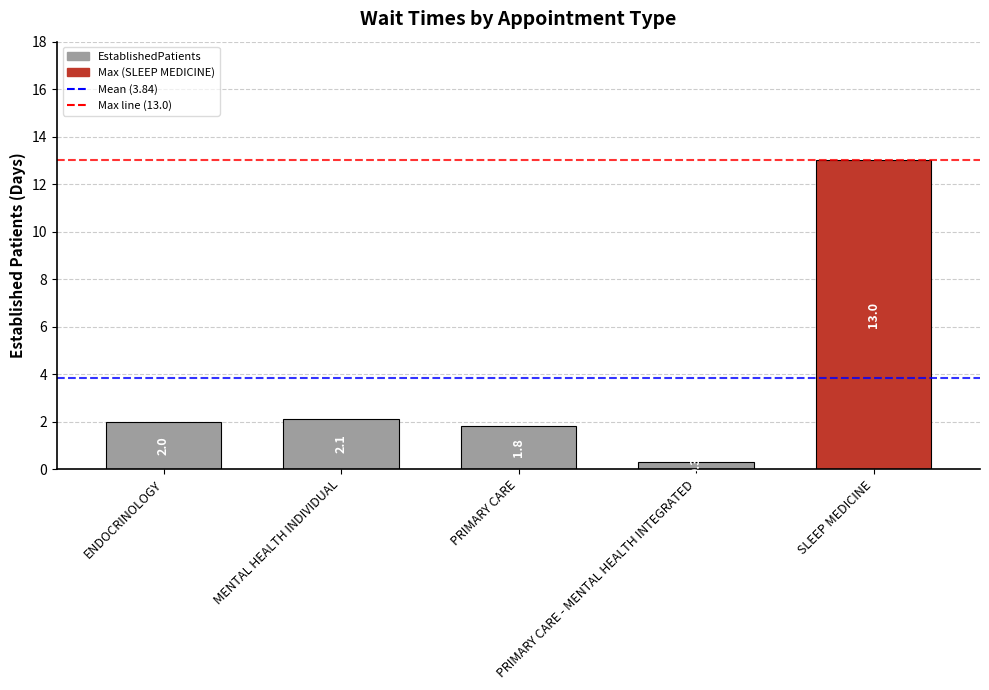

What value does the data have at SLEEP MEDICINE?

13.0